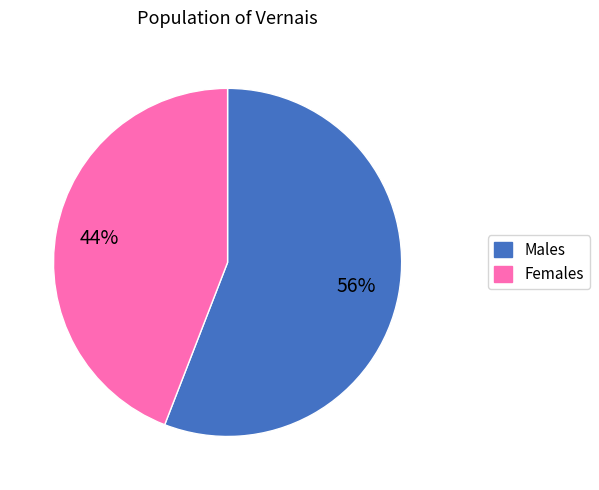

Does any single category account for the majority?

Yes